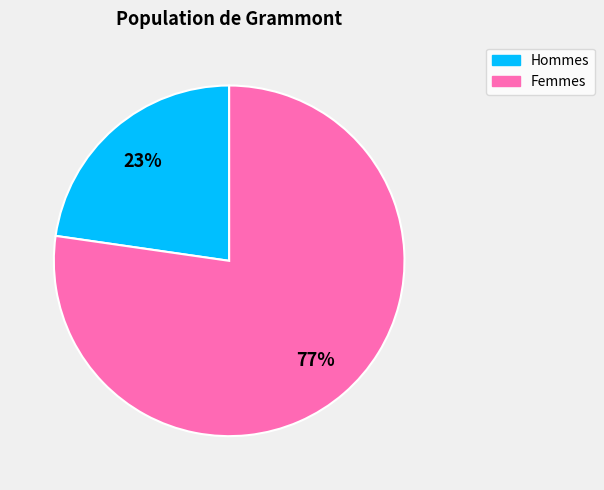

To the nearest percent, what percentage of the pie is Hommes?

23%